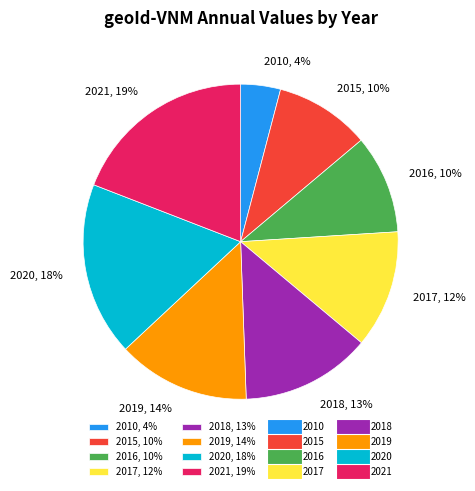

Is there a majority slice in this chart?

No